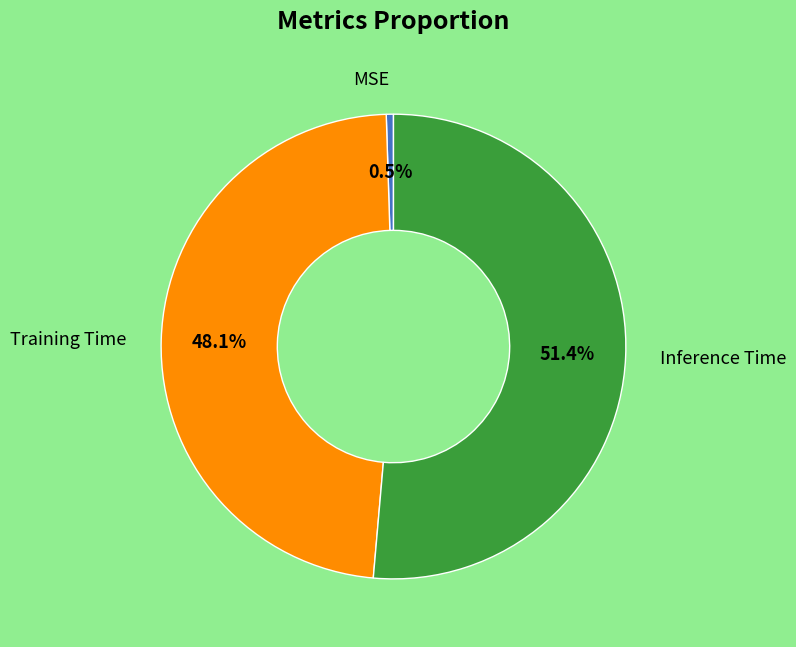

Is there a majority slice in this chart?

Yes